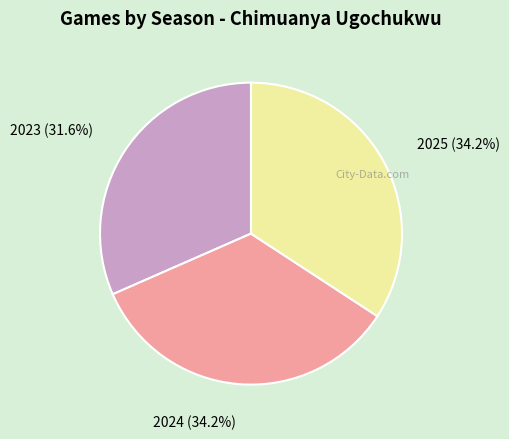

Which slice is the smallest?

2023